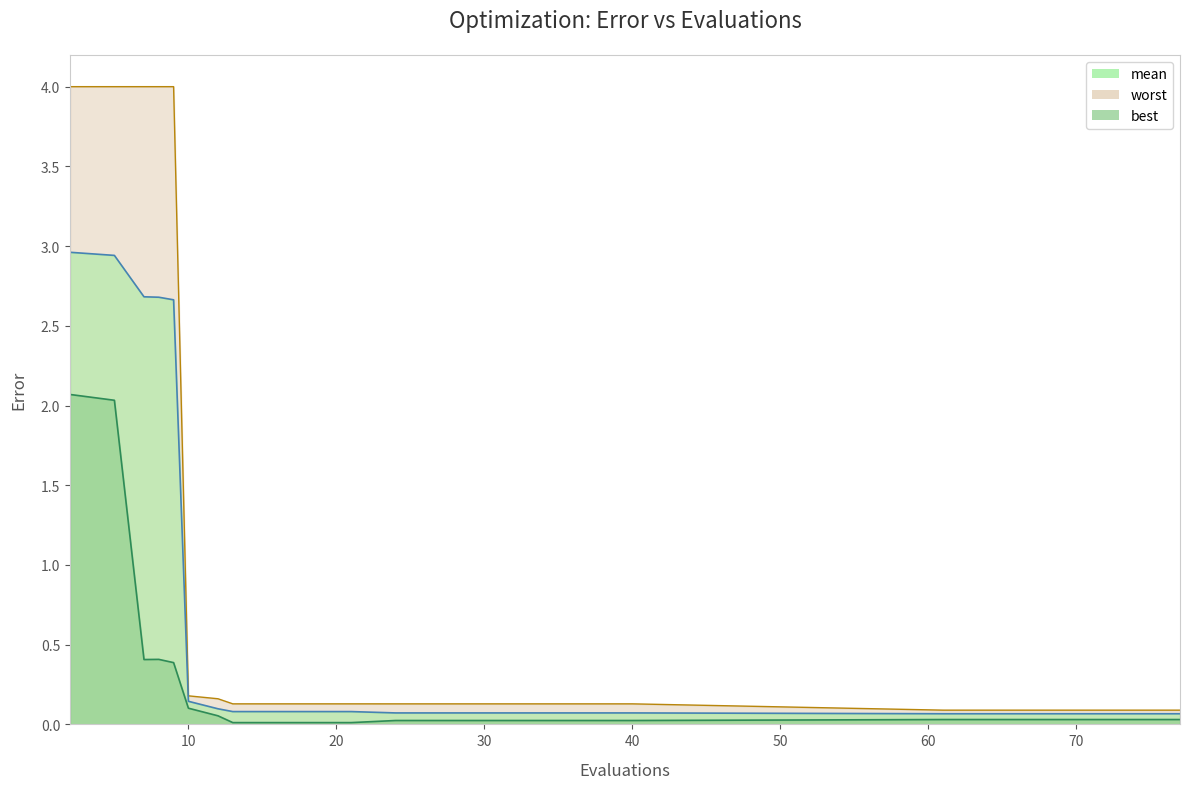

At which category does the chart reach its minimum across all series?

13